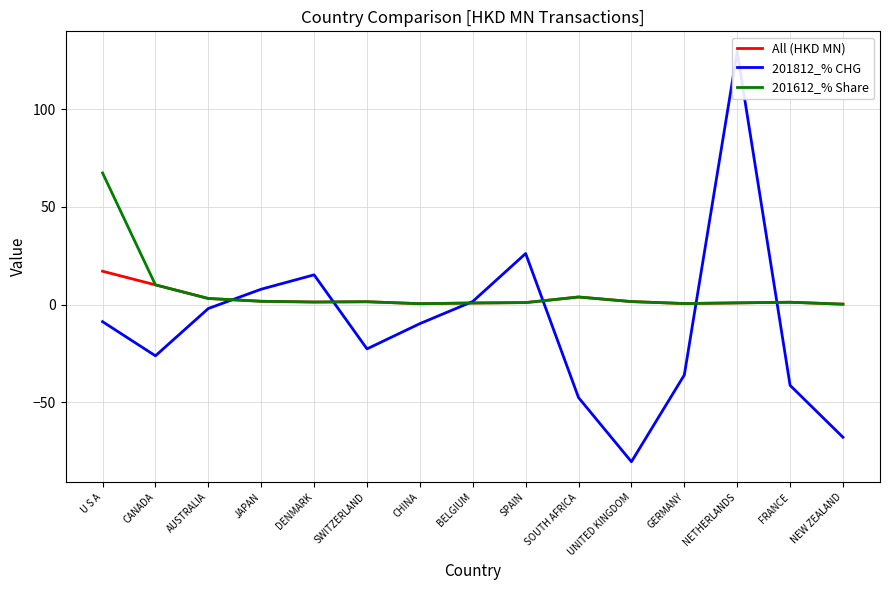

Reading right to left, extract all data points from this chart.

All (HKD MN): 0.2	1.2	0.9	0.6	1.6	3.9	1.0	0.8	0.5	1.5	1.3	1.7	3.1	10.1	17.1
201812_% CHG: -67.9	-41.3	129.4	-36.0	-80.4	-47.6	26.2	1.6	-9.7	-22.7	15.2	7.9	-2.0	-26.2	-8.7
201612_% Share: 0.2	1.2	0.9	0.6	1.6	3.9	1.0	0.8	0.5	1.5	1.3	1.7	3.1	10.1	67.4